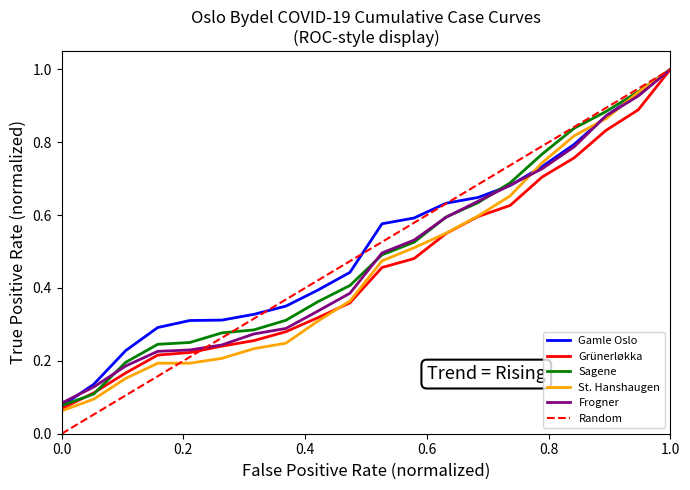

How many lines are shown in the chart?

5